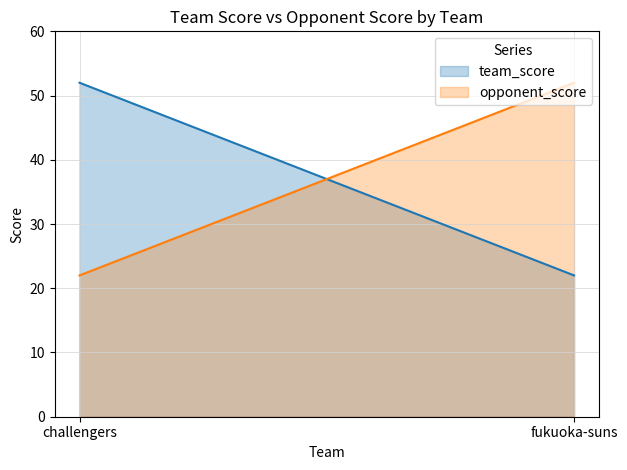

Which series has the widest spread of values?

team_score